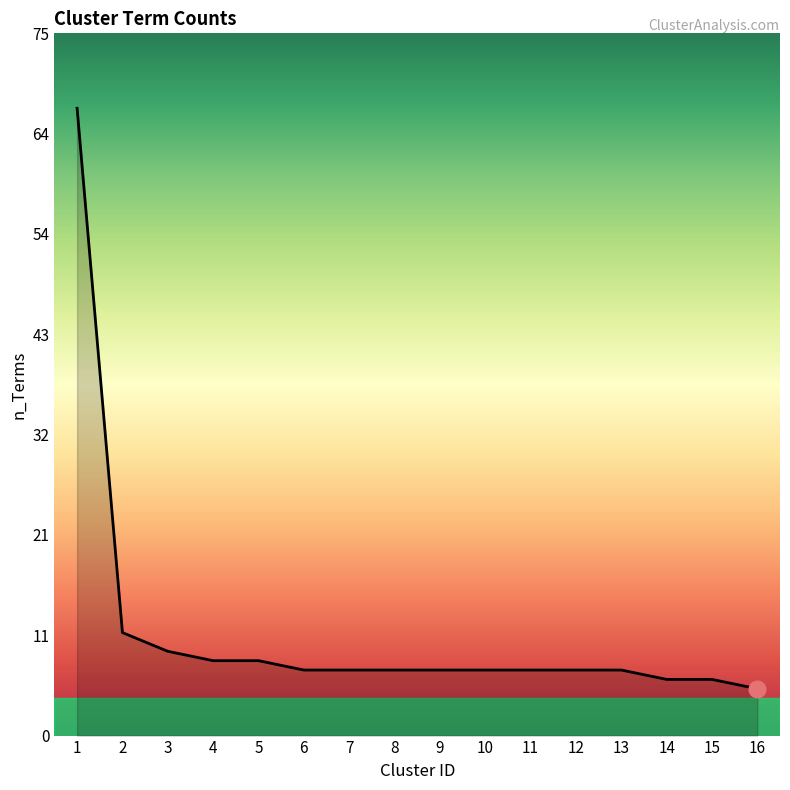

The chart shows a value of 7 at 10. True or false?

True